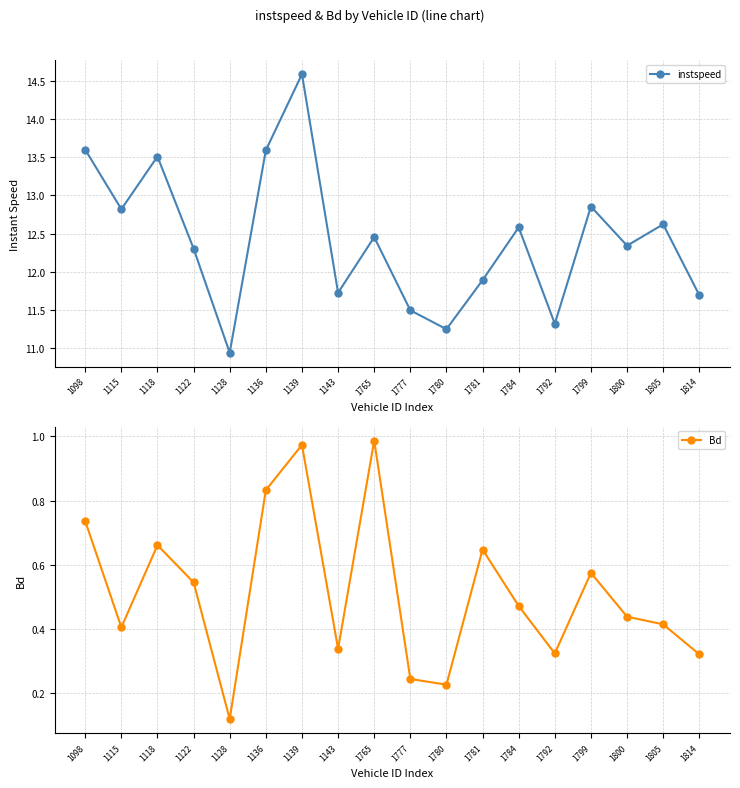

At 1115, list the series in order from smallest to largest.

Bd, instspeed